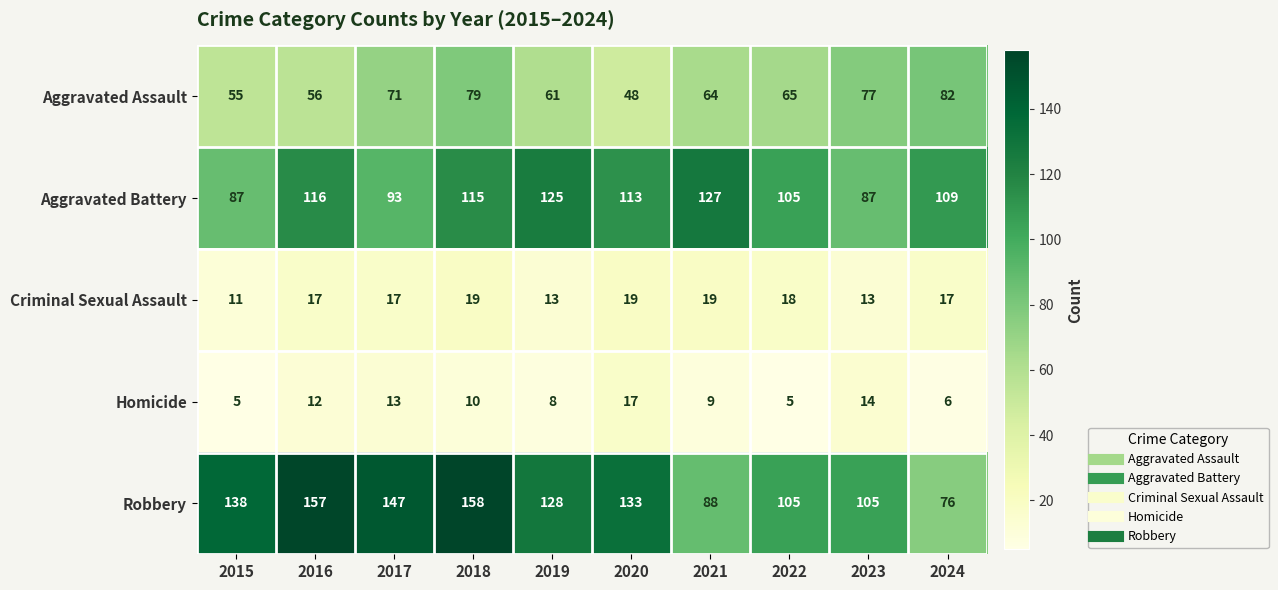

At which category is the sum across all series the highest?

2018